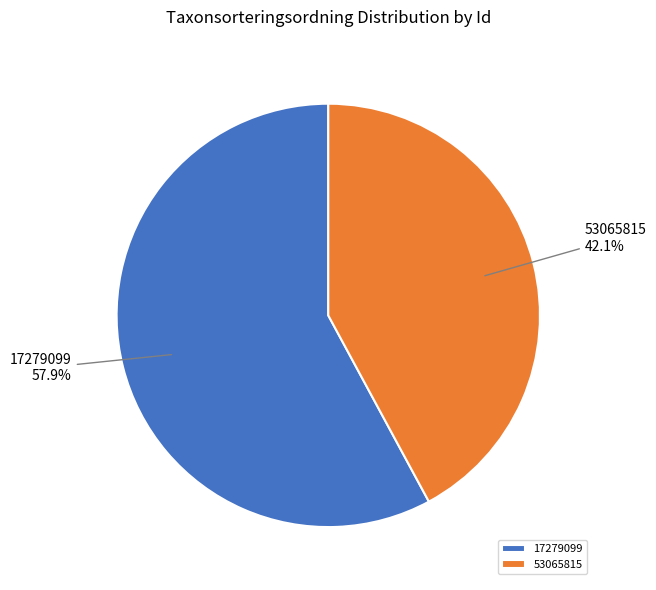

How much of the chart is everything except 17279099?

42.1%